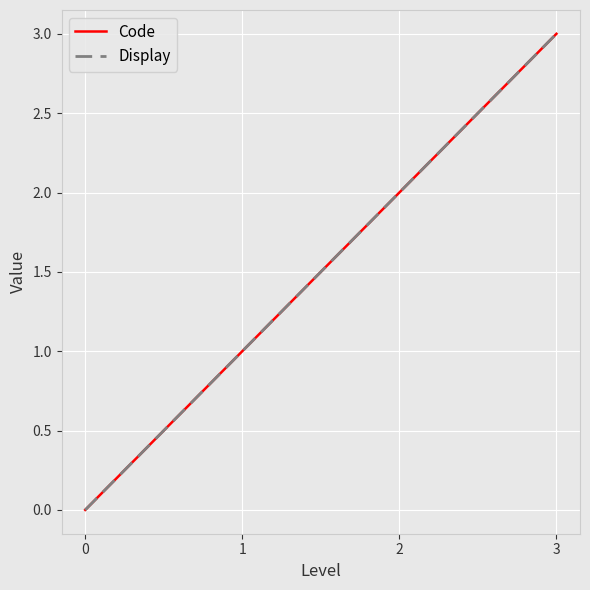

Which series has the largest total across all categories?

Code